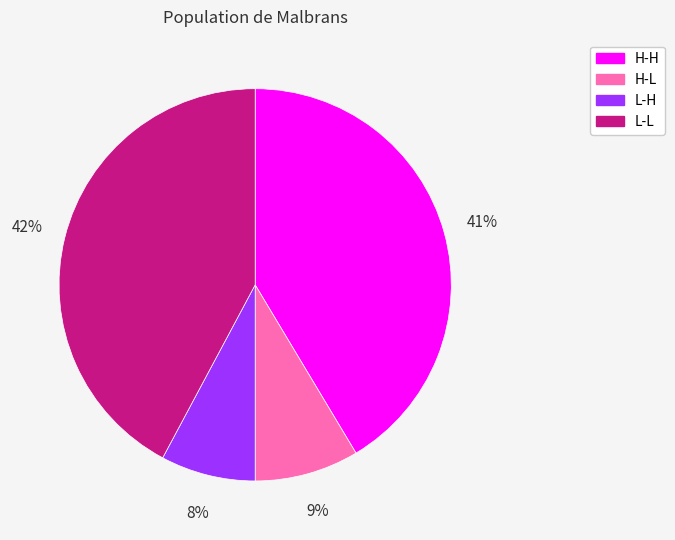

Which slice is the smallest?

L-H